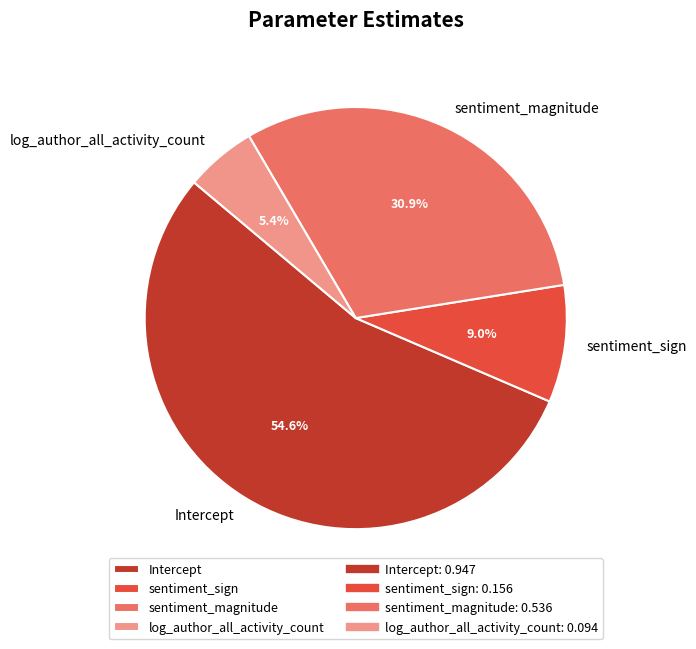

To the nearest percent, what is the difference between the largest and smallest slice percentages?

49%